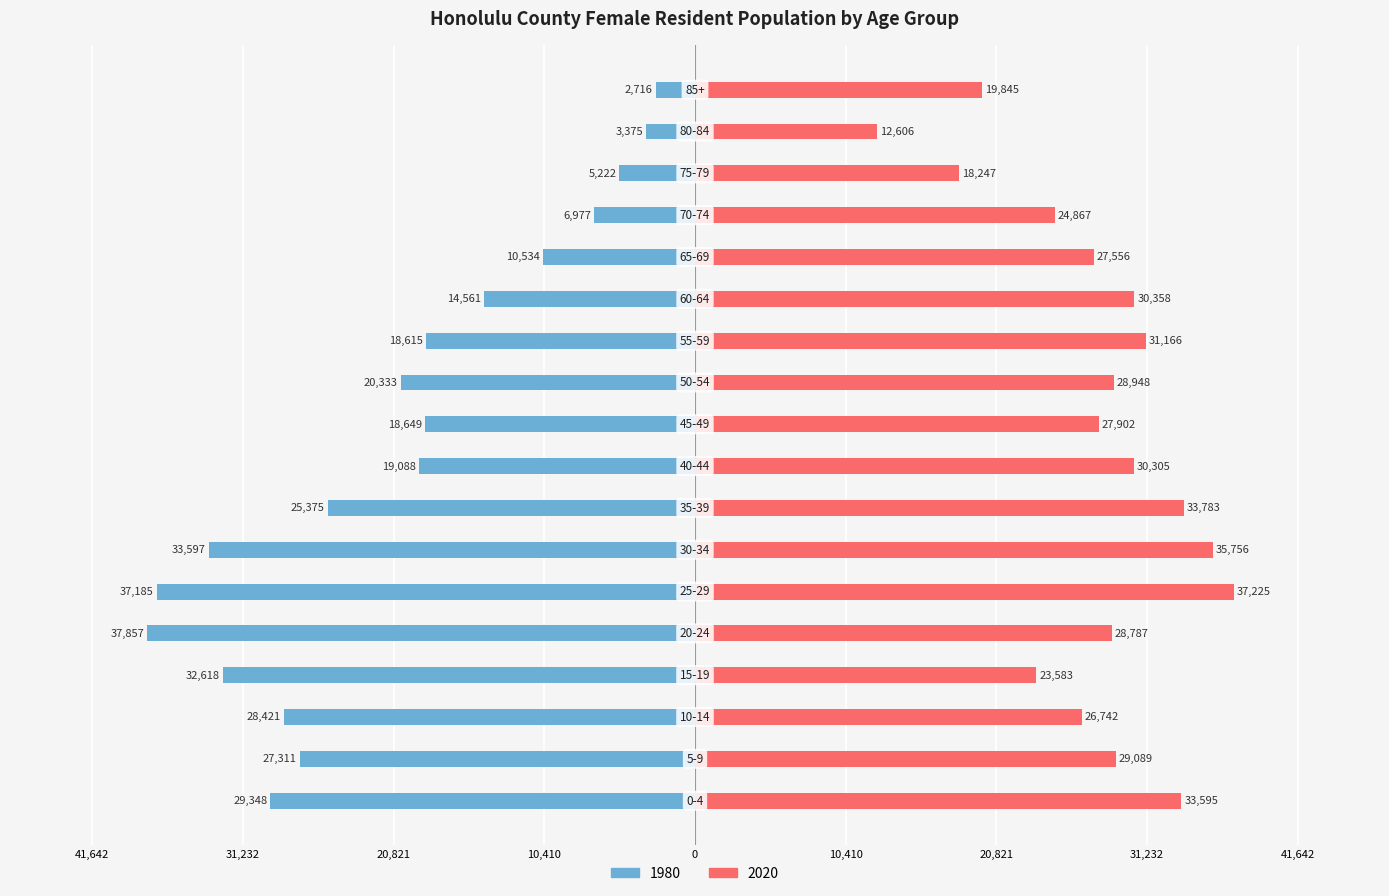

What is the sum of all 2020 values?

500360